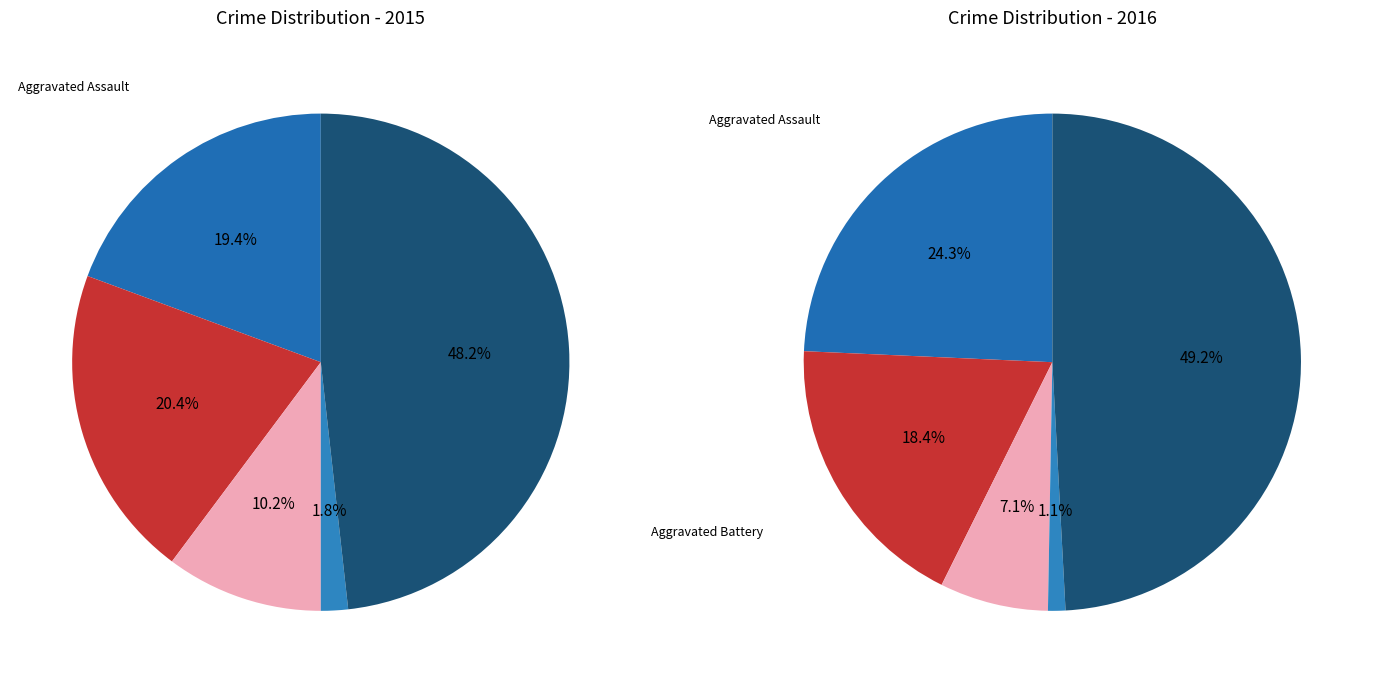

The 2 slice represents 21% of the pie. True or false?

False